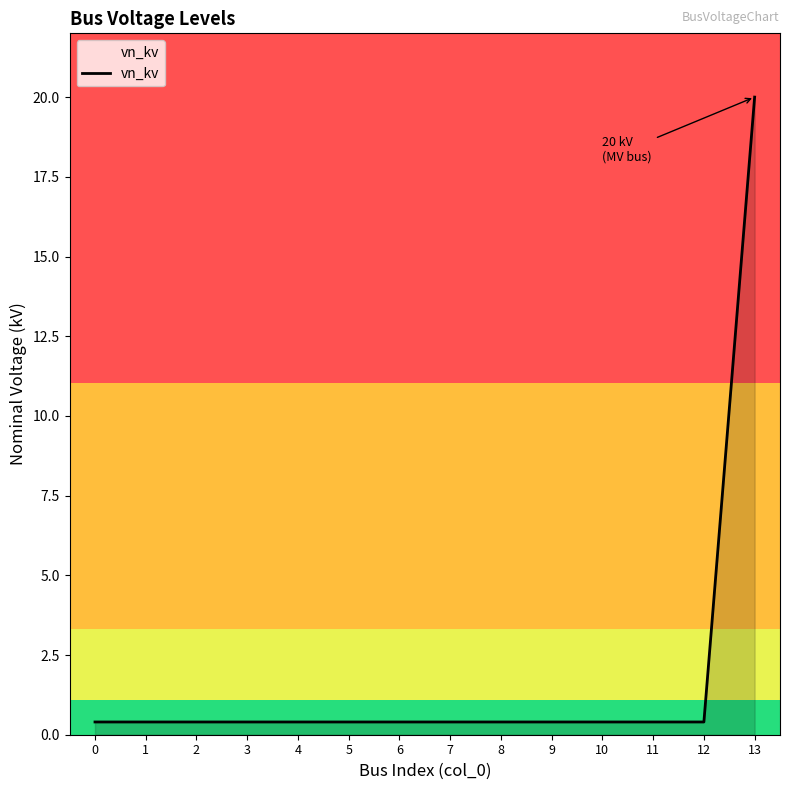

Which label corresponds to the largest value in the chart?

13